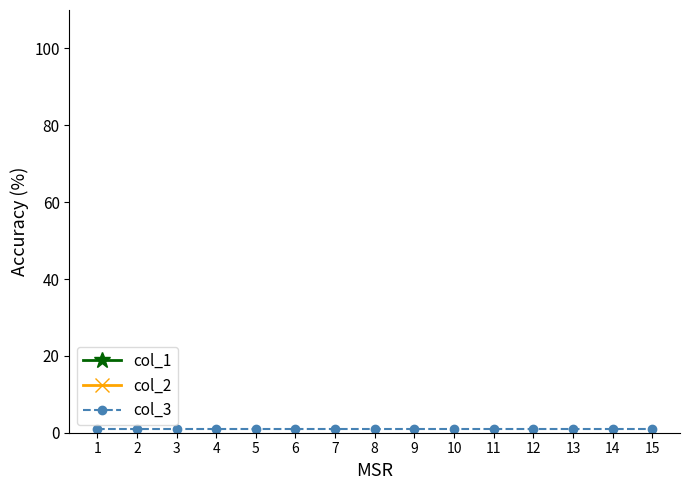

Between 1 and 5, which series saw the biggest shift?

col_1